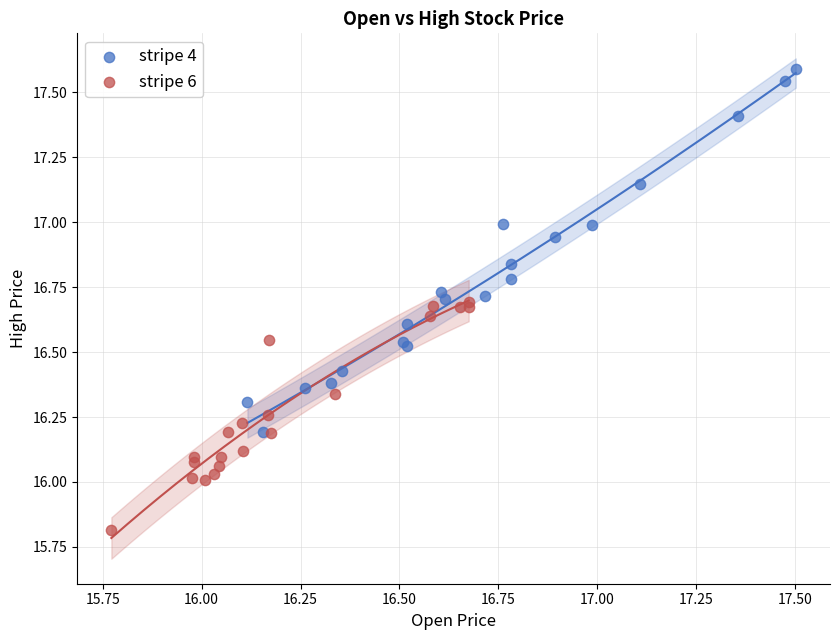

Which series contains the highest Y value?

stripe 4